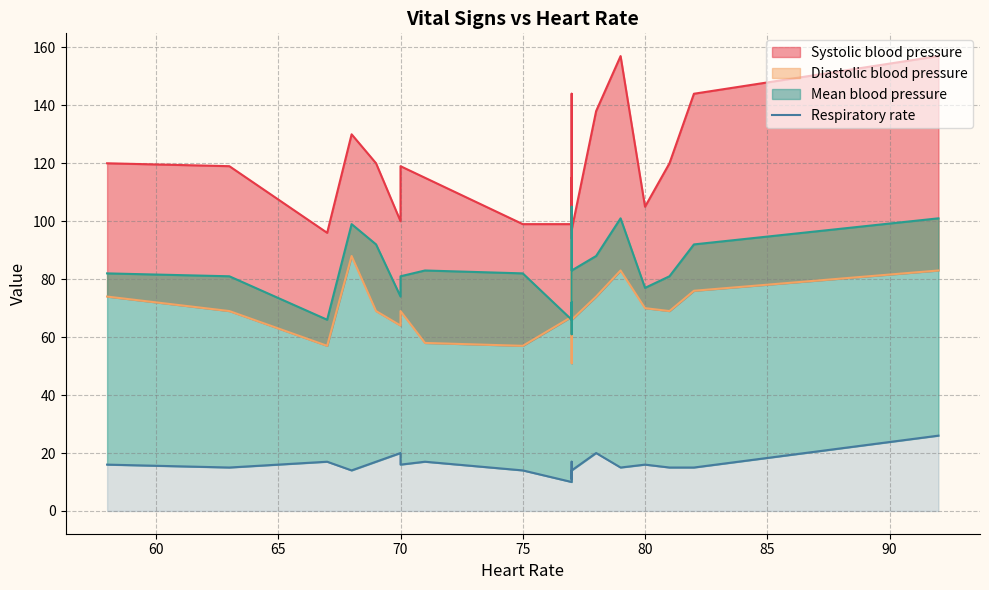

What position from the right is 70?

17